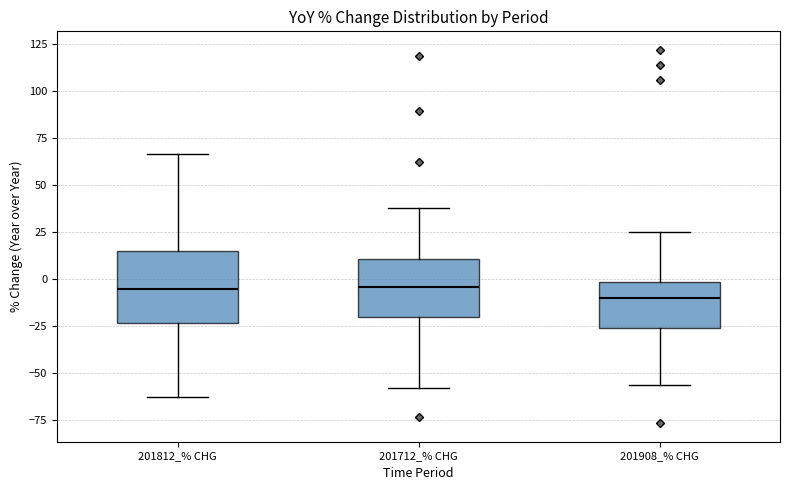

Comparing the boxes themselves (not the whiskers), which one is the tallest?

201812_% CHG